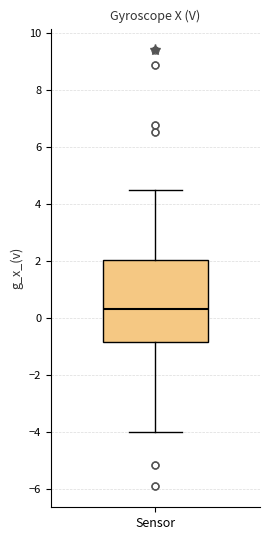

Read this box plot against the y-axis: the position of the median line, the range covered by the box, and the ends of both whiskers. The values are not printed on the chart, so give them approximately, as read against the axis.

median 0.4, box -0.8 to 2.0, whiskers -4.0 to 4.6